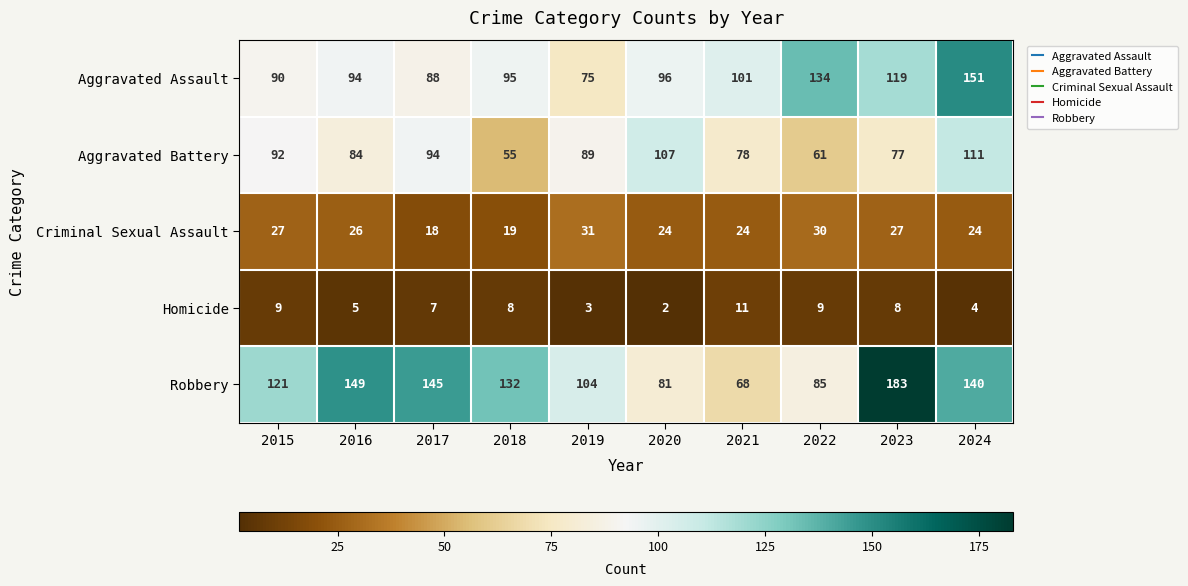

True or false: Aggravated Assault has a value of 119 at 2023.

True